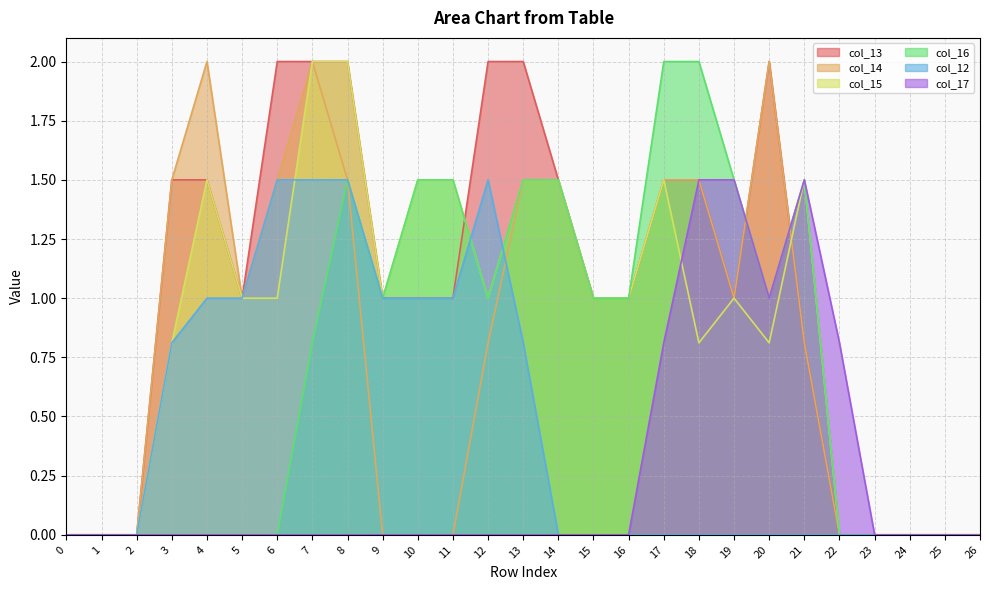

Reading left to right, what are all the values shown in this chart?

col_13: 0=0.0	1=0.0	2=0.0	3=1.5	4=1.5	5=1.0	6=2.0	7=2.0	8=2.0	9=1.0	10=1.0	11=1.0	12=2.0	13=2.0	14=1.5	15=1.0	16=1.0	17=1.5	18=1.5	19=1.0	20=2.0	21=0.8	22=0.0	23=0.0	24=0.0	25=0.0	26=0.0
col_14: 0=0.0	1=0.0	2=0.0	3=1.5	4=2.0	5=1.0	6=1.5	7=2.0	8=1.5	9=0.0	10=0.0	11=0.0	12=0.8	13=1.5	14=1.5	15=1.0	16=1.0	17=1.5	18=1.5	19=1.0	20=2.0	21=0.8	22=0.0	23=0.0	24=0.0	25=0.0	26=0.0
col_15: 0=0.0	1=0.0	2=0.0	3=0.8	4=1.5	5=1.0	6=1.0	7=2.0	8=2.0	9=1.0	10=1.5	11=1.5	12=1.0	13=1.5	14=1.5	15=1.0	16=1.0	17=1.5	18=0.8	19=1.0	20=0.8	21=1.5	22=0.0	23=0.0	24=0.0	25=0.0	26=0.0
col_16: 0=0.0	1=0.0	2=0.0	3=0.0	4=0.0	5=0.0	6=0.0	7=0.8	8=1.5	9=1.0	10=1.5	11=1.5	12=1.0	13=1.5	14=1.5	15=1.0	16=1.0	17=2.0	18=2.0	19=1.5	20=1.0	21=1.5	22=0.0	23=0.0	24=0.0	25=0.0	26=0.0
col_12: 0=0.0	1=0.0	2=0.0	3=0.8	4=1.0	5=1.0	6=1.5	7=1.5	8=1.5	9=1.0	10=1.0	11=1.0	12=1.5	13=0.8	14=0.0	15=0.0	16=0.0	17=0.0	18=0.0	19=0.0	20=0.0	21=0.0	22=0.0	23=0.0	24=0.0	25=0.0	26=0.0
col_17: 0=0.0	1=0.0	2=0.0	3=0.0	4=0.0	5=0.0	6=0.0	7=0.0	8=0.0	9=0.0	10=0.0	11=0.0	12=0.0	13=0.0	14=0.0	15=0.0	16=0.0	17=0.8	18=1.5	19=1.5	20=1.0	21=1.5	22=0.8	23=0.0	24=0.0	25=0.0	26=0.0